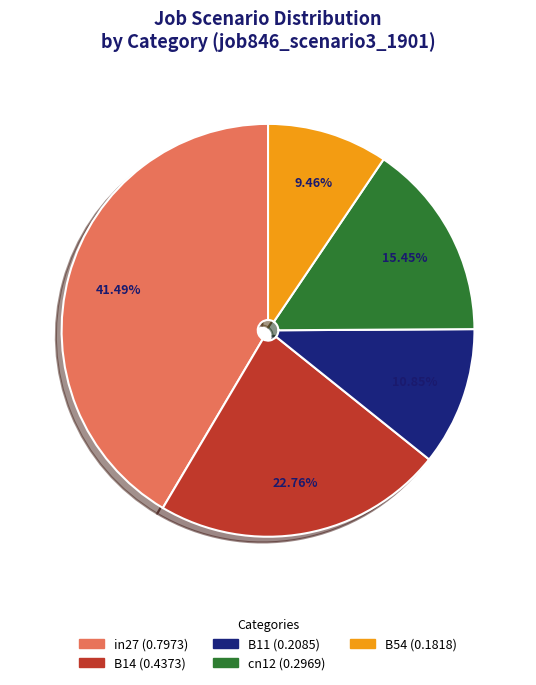

Does cn12 account for over 50% of the chart?

No